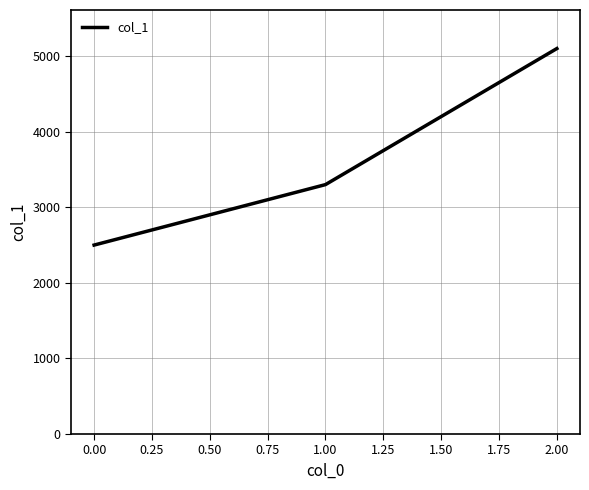

Reading left to right, what are all the values shown in this chart?

2500	3300	5100